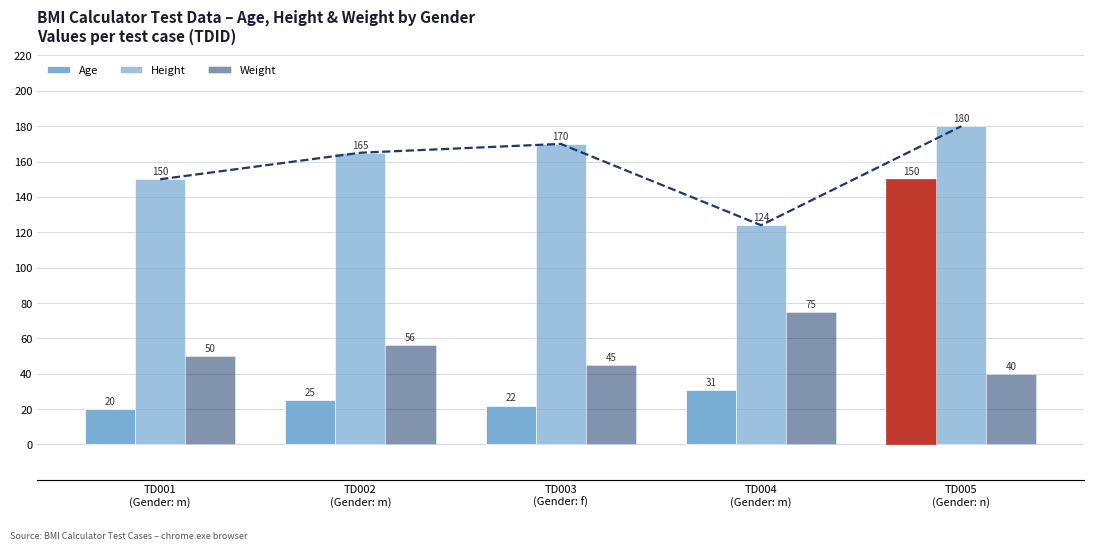

True or false: Weight has a value of 56 at TD002
(Gender: m).

True